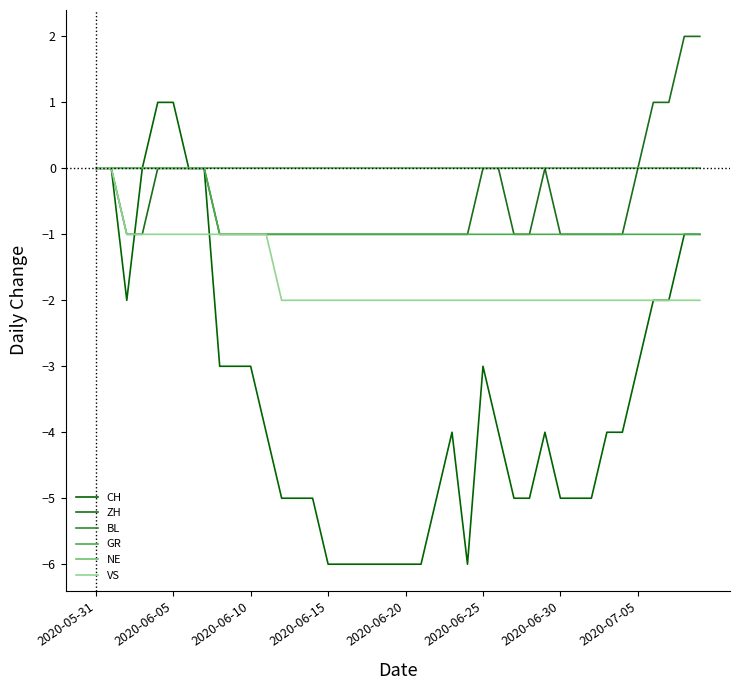

At which category does the chart reach its minimum across all series?

2020-06-15